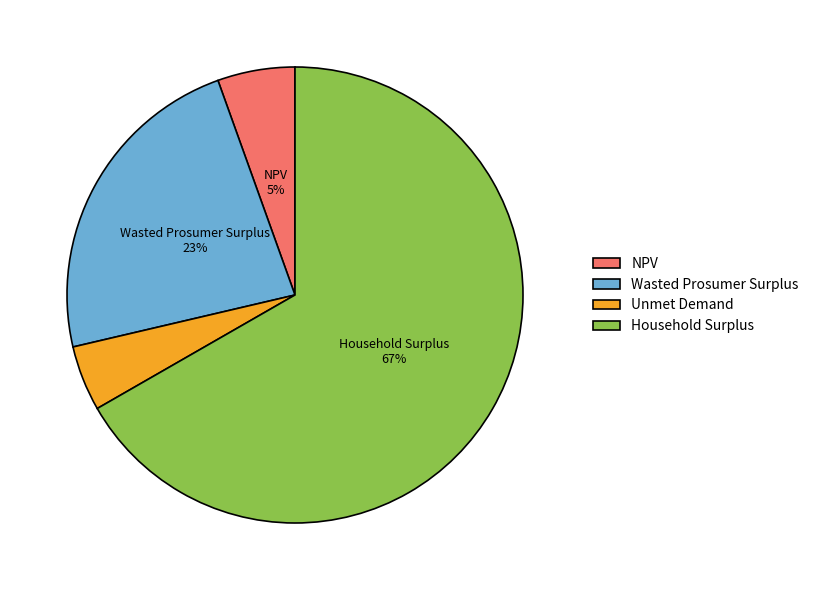

What is the largest slice in the pie chart?

Household Surplus